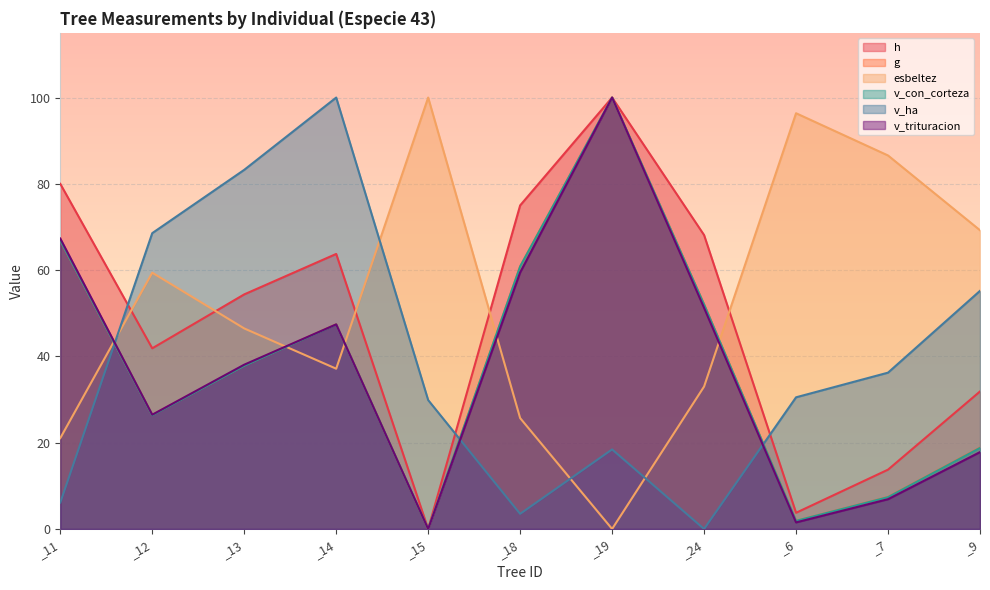

Reading right to left, list all the values displayed in this chart.

h: _9=31.9	_7=13.8	_6=3.8	_24=68.1	_19=100.0	_18=75.0	_15=0.0	_14=63.8	_13=54.4	_12=41.9	_11=80.0
g: _9=18.9	_7=7.4	_6=1.9	_24=52.1	_19=100.0	_18=60.9	_15=0.0	_14=47.5	_13=37.9	_12=26.5	_11=66.9
esbeltez: _9=69.2	_7=86.6	_6=96.4	_24=33.0	_19=0.0	_18=25.7	_15=100.0	_14=37.1	_13=46.5	_12=59.4	_11=21.1
v_con_corteza: _9=18.8	_7=7.4	_6=1.9	_24=52.0	_19=100.0	_18=60.8	_15=0.0	_14=47.4	_13=37.8	_12=26.4	_11=66.9
v_ha: _9=55.2	_7=36.2	_6=30.5	_24=0.0	_19=18.4	_18=3.5	_15=29.9	_14=100.0	_13=83.2	_12=68.6	_11=6.1
v_trituracion: _9=17.8	_7=6.9	_6=1.5	_24=51.2	_19=100.0	_18=59.5	_15=0.0	_14=47.4	_13=38.1	_12=26.5	_11=67.3